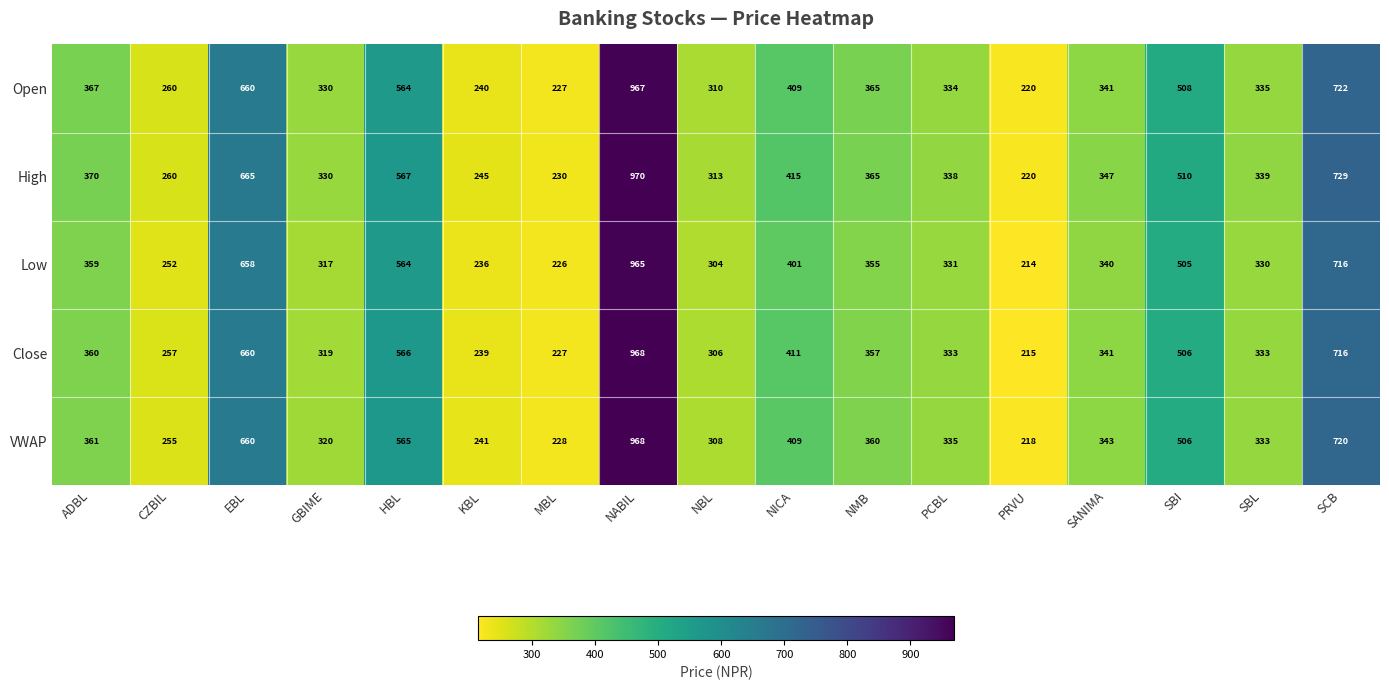

Where is High nearest to the value 595?

HBL